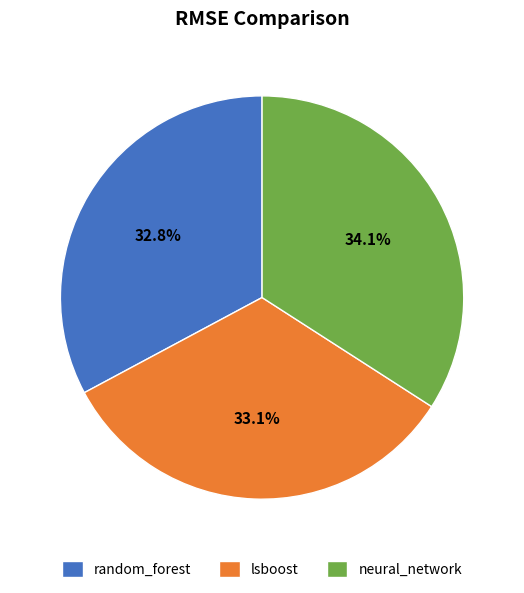

How many slices are in this pie chart?

3